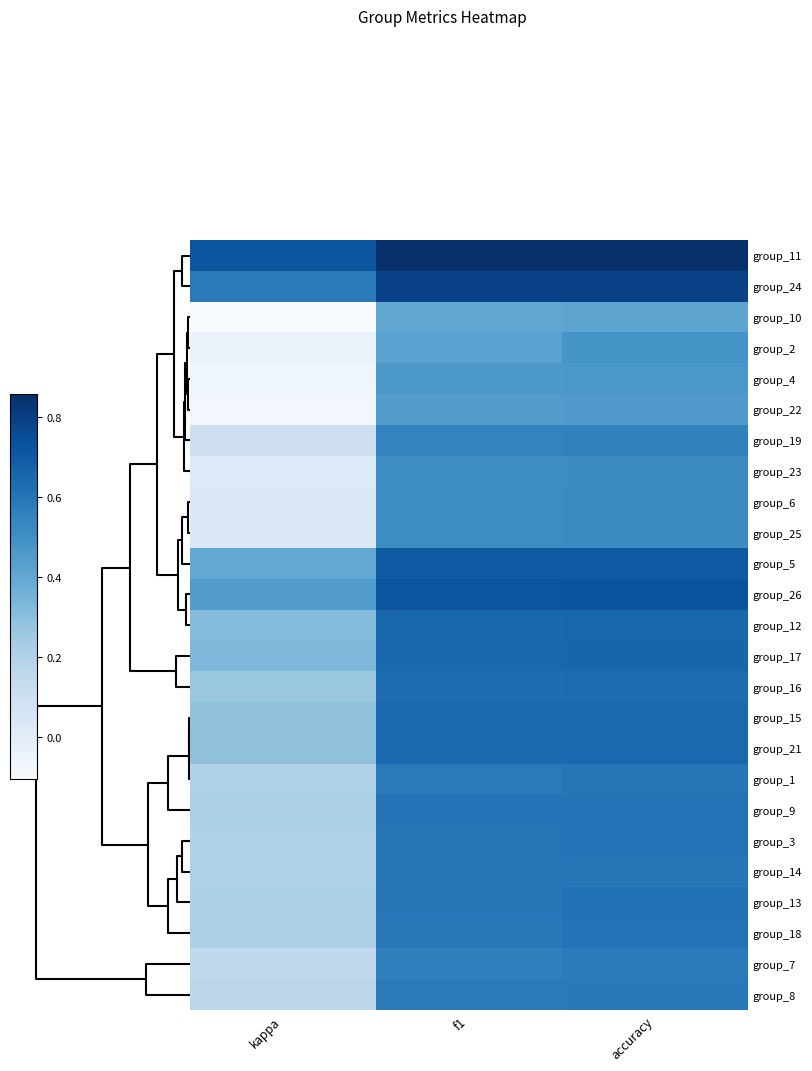

At how many categories does at least one series exceed 0?

3